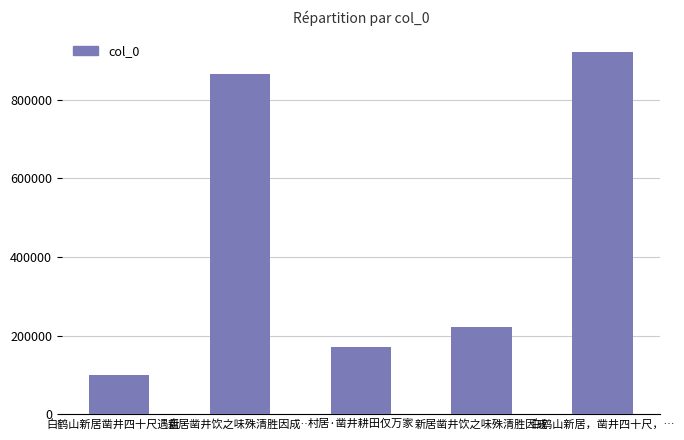

Reading left to right, what are all the values shown in this chart?

100455	866604	172031	222052	922242